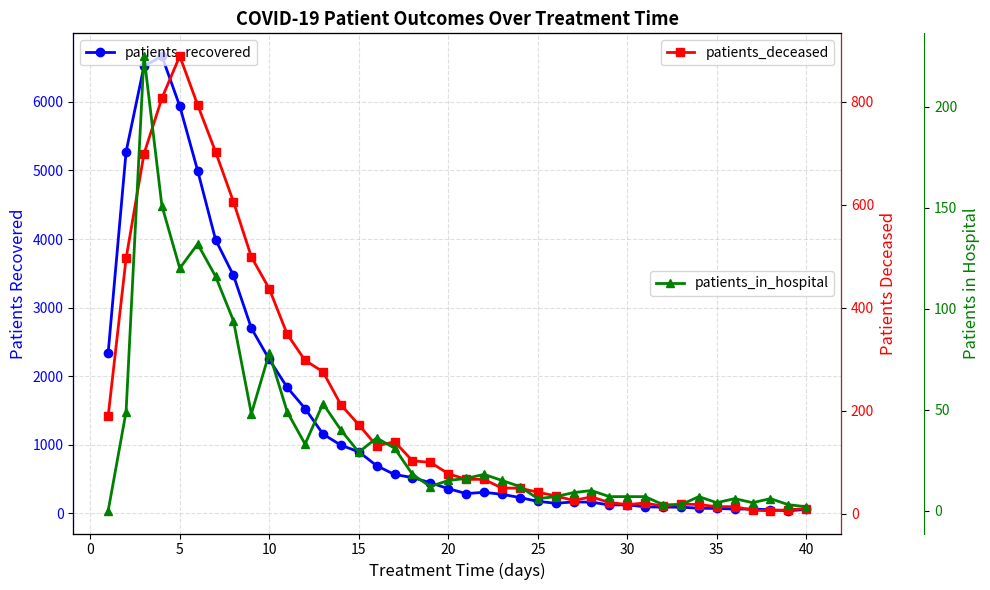

How many lines are shown in the chart?

3